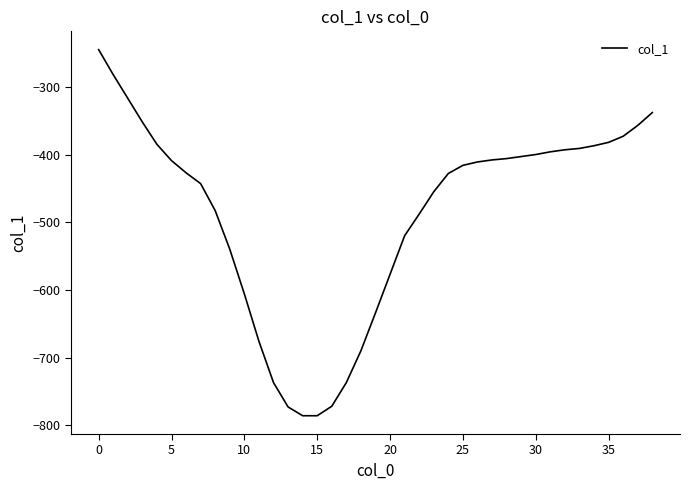

What is the difference between the maximum and minimum values?

541